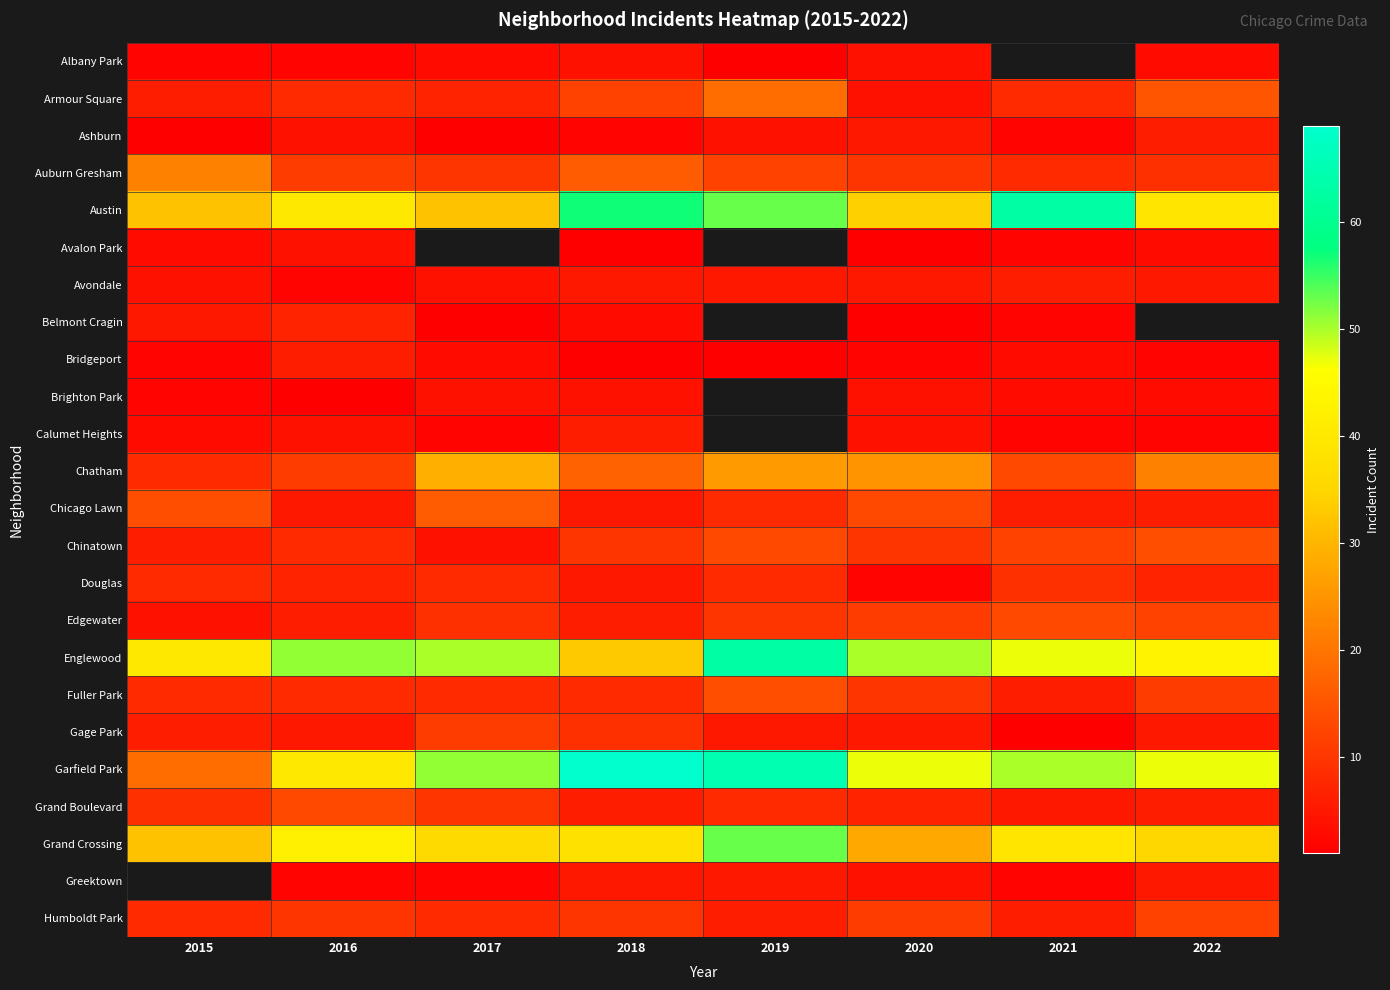

Which series has the widest spread of values?

Garfield Park